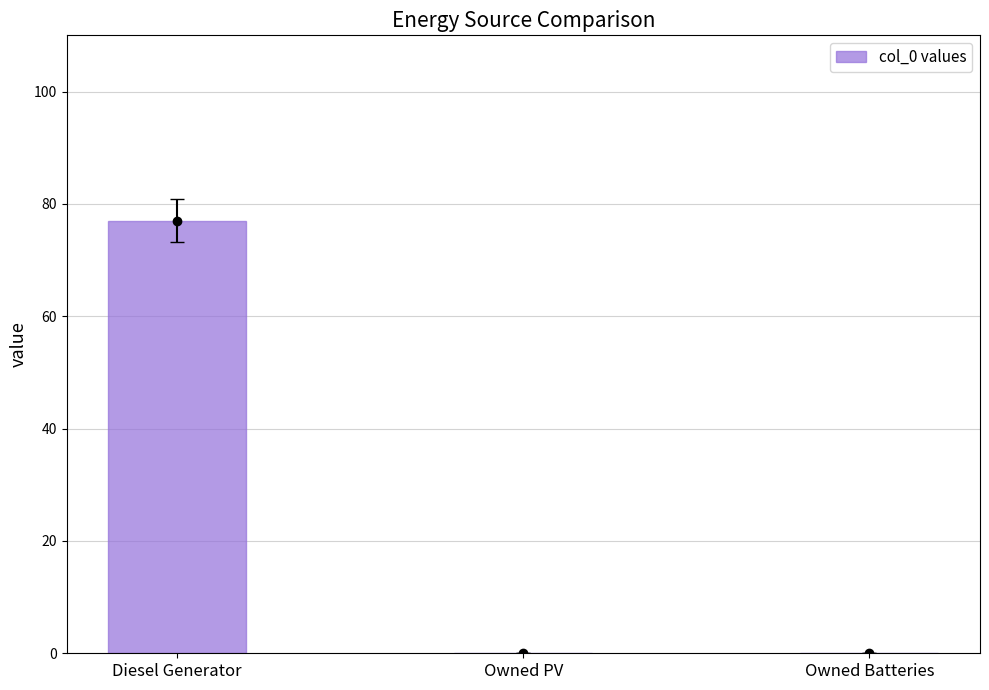

Are the bars grouped side by side (vs. stacked)?

No